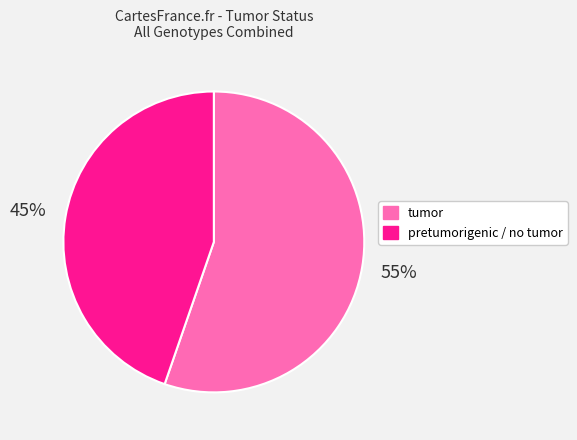

How many slices are in this pie chart?

2